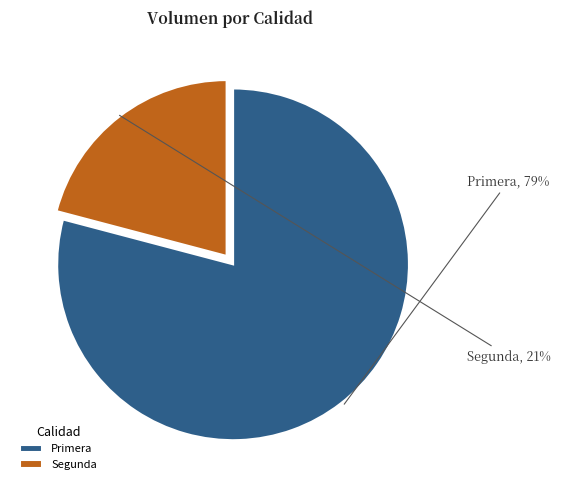

To the nearest percent, what is the difference between the Primera and Segunda slice percentages?

58%